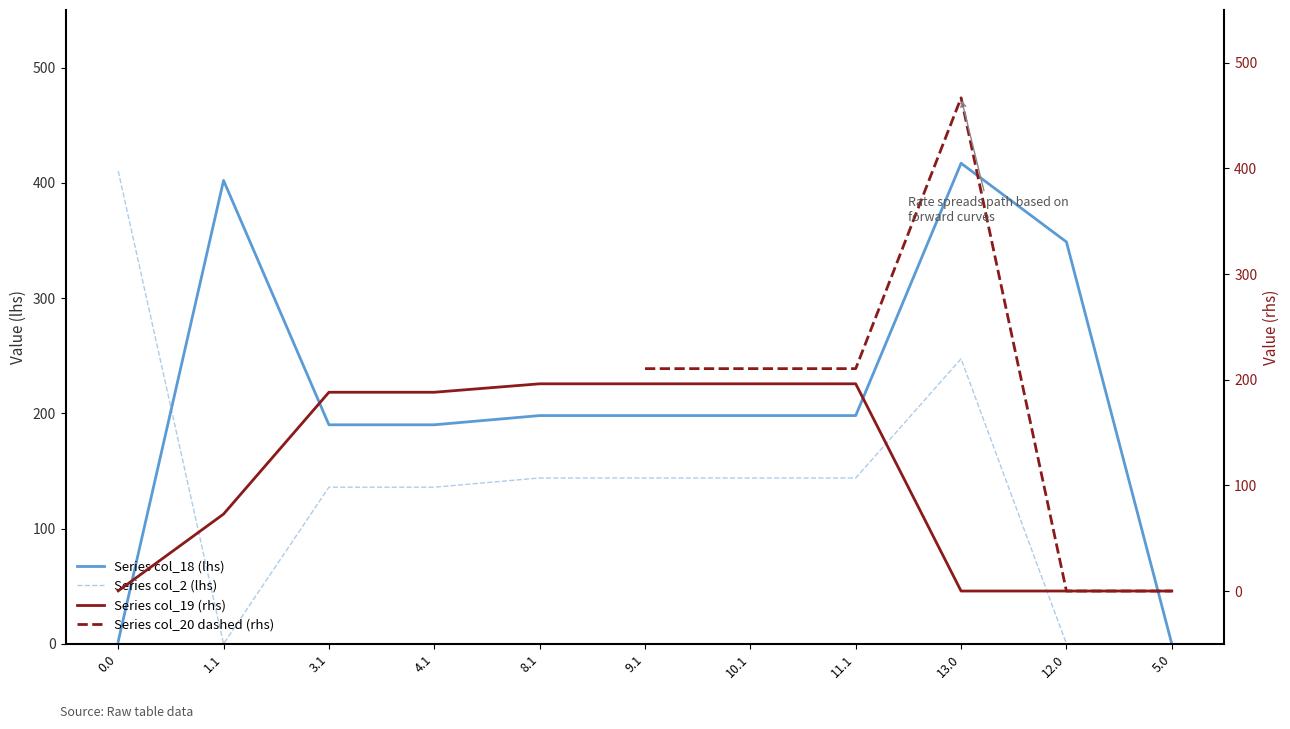

Is it true that Series col_19 equals 81.3 at 9.1?

False